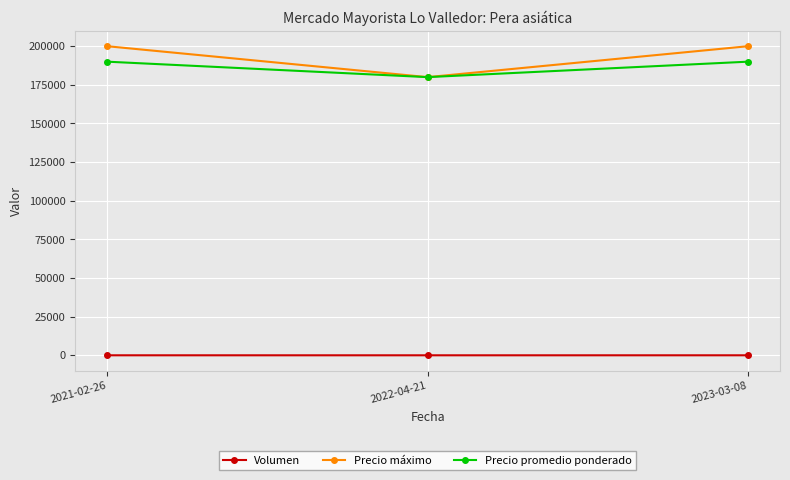

What position from the left is 2021-02-26?

1